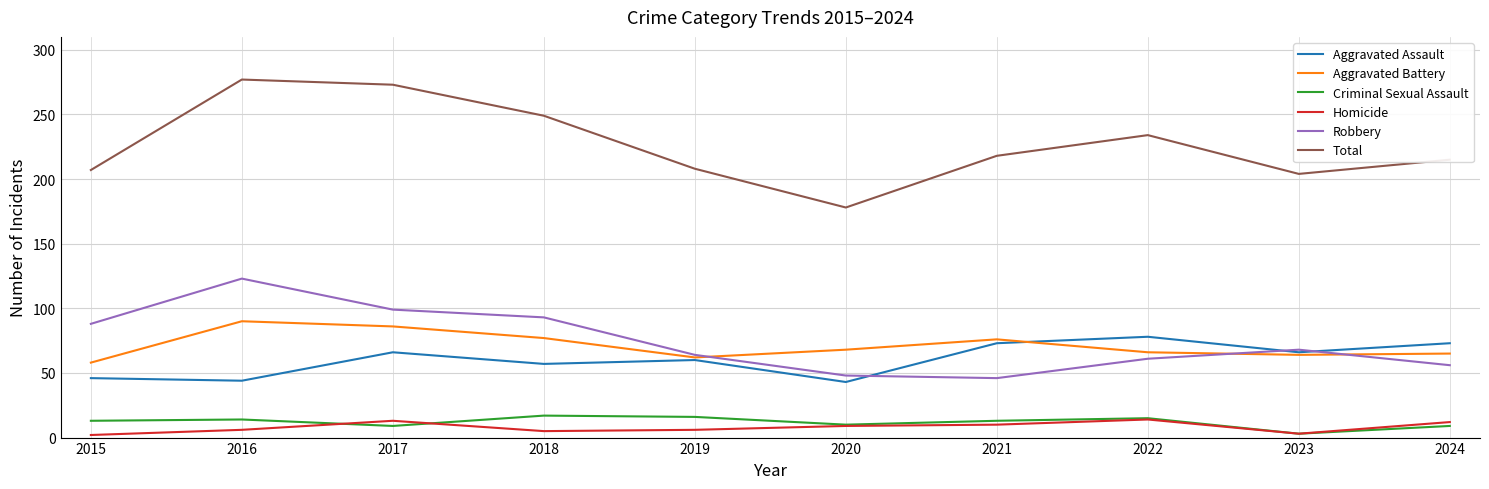

What is the minimum value for Homicide?

2